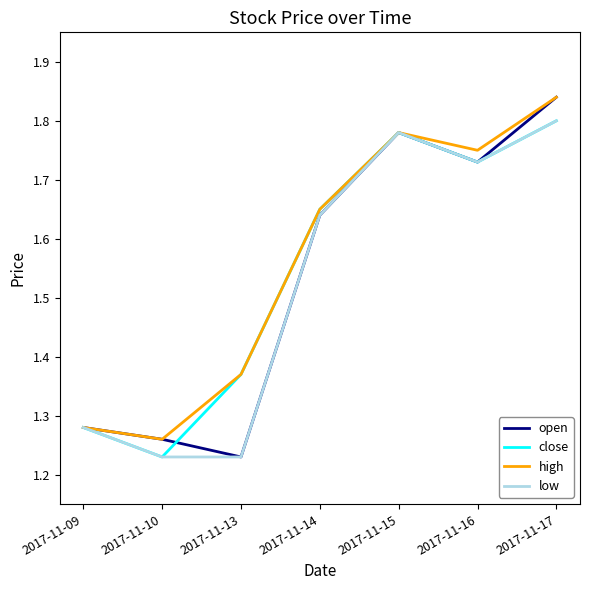

What is the total value across all series at 2017-11-13?

5.2